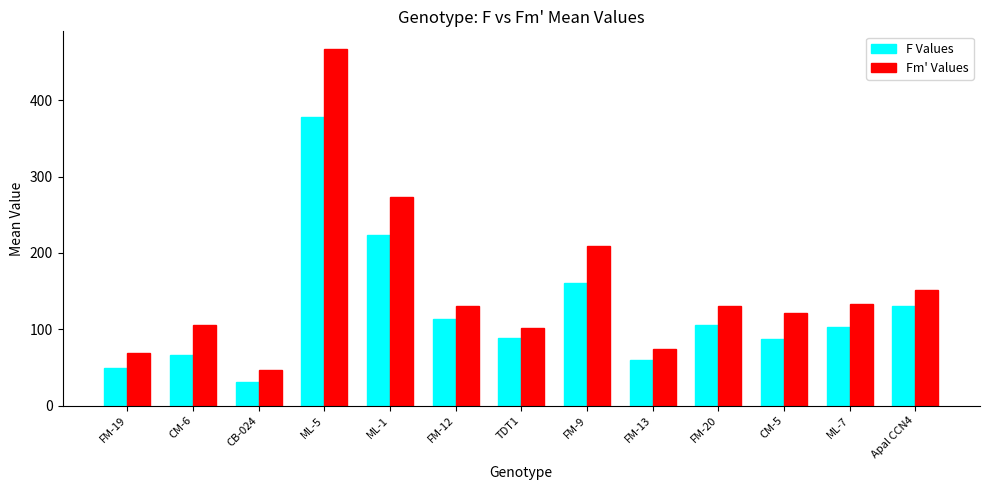

Does the chart contain any negative values?

No